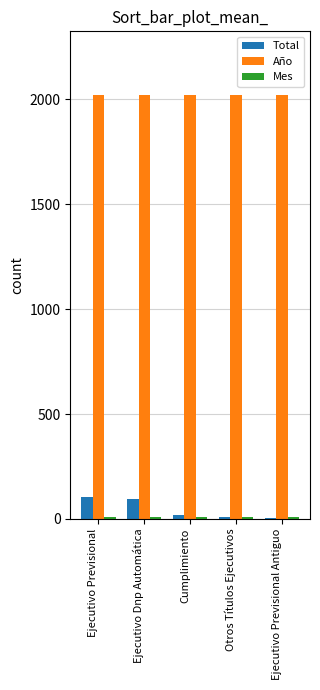

Count the number of categories in the chart.

5